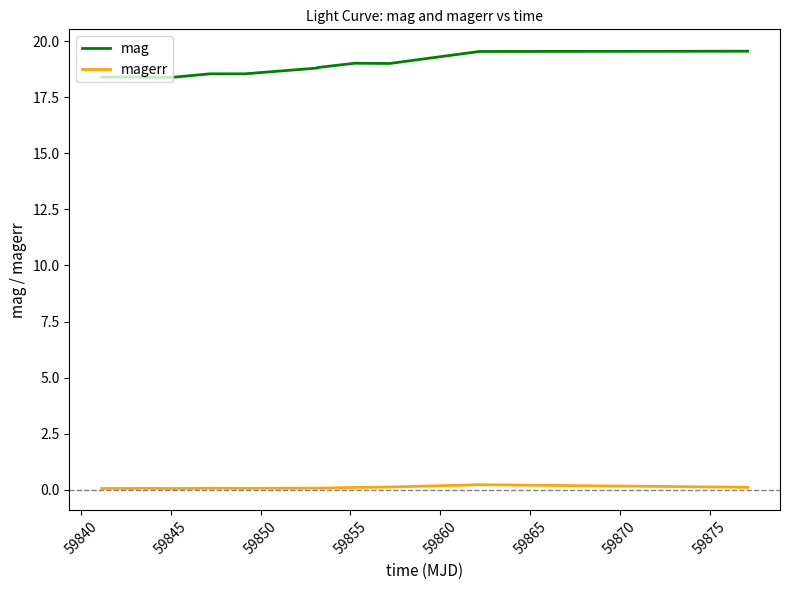

Rank the series by their maximum value, from lowest to highest.

magerr, mag